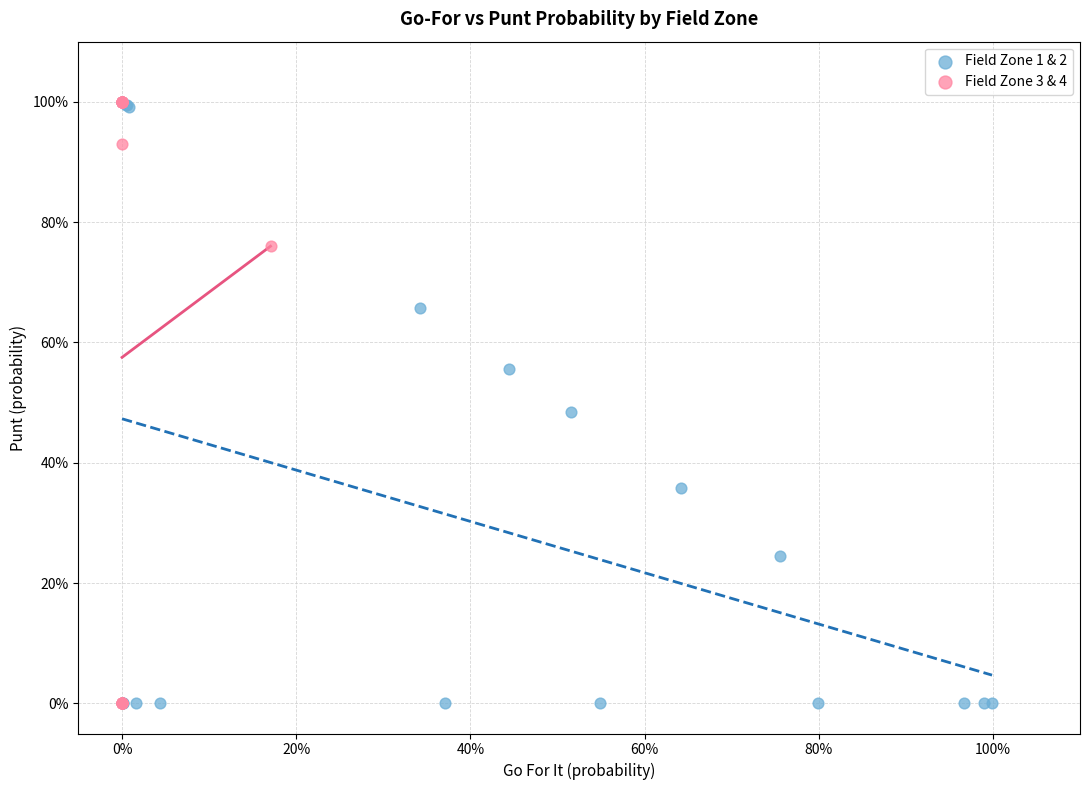

What are all the series names shown in the legend?

Field Zone 1 & 2, Field Zone 3 & 4